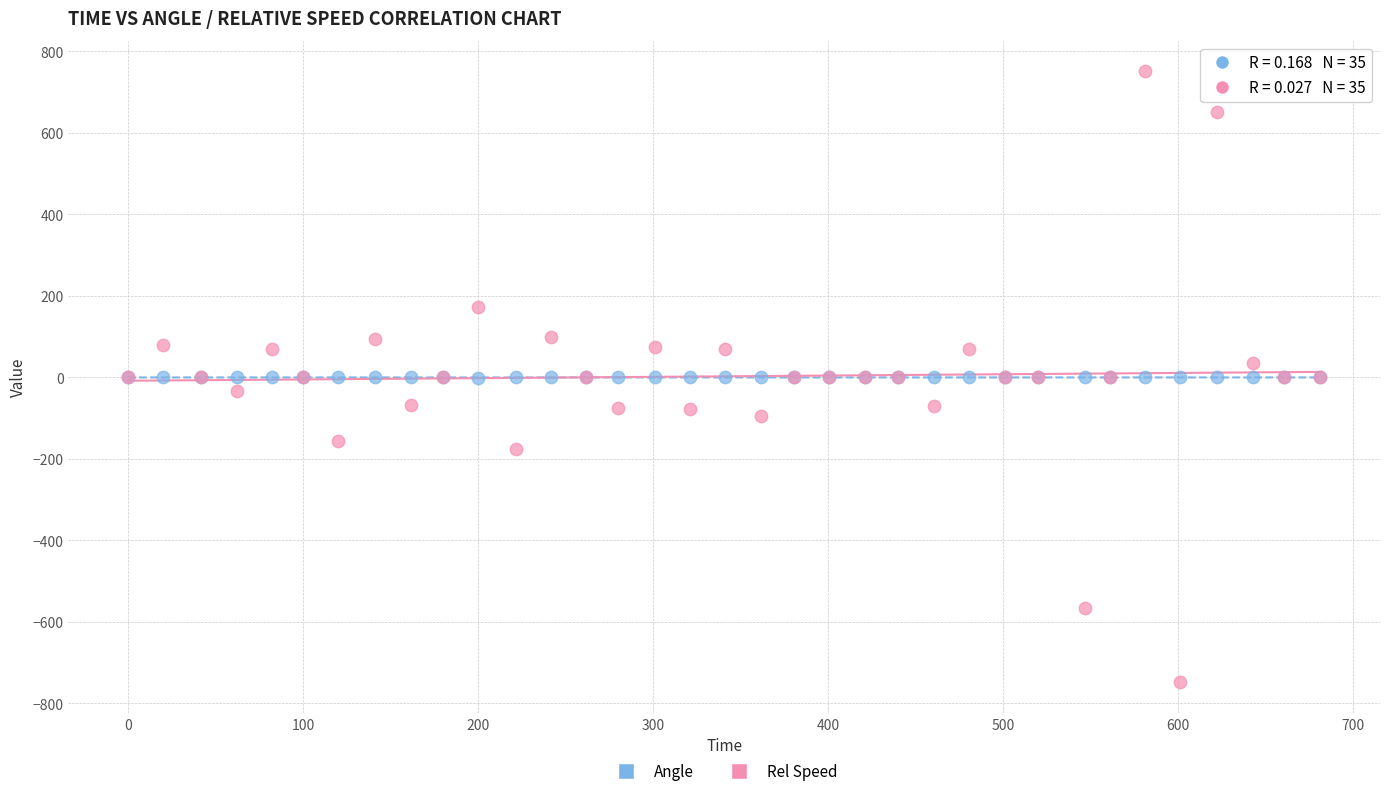

Which series reaches the maximum Y coordinate?

Rel Speed